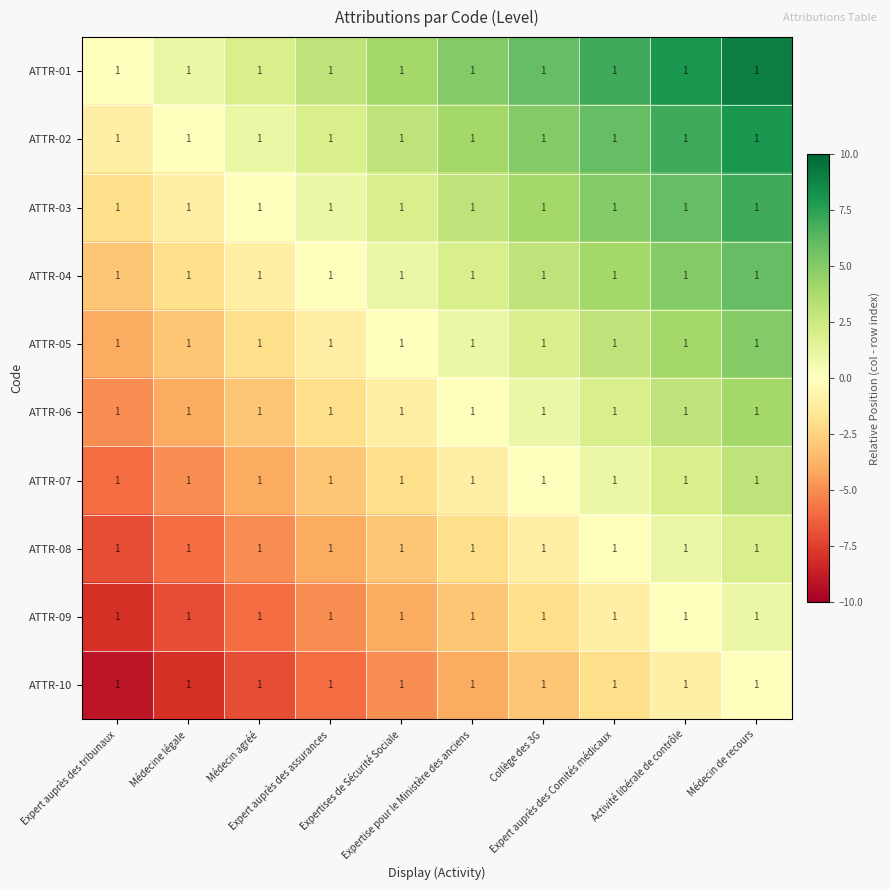

At which label does ATTR-10 first exceed -4?

Collège des 3G